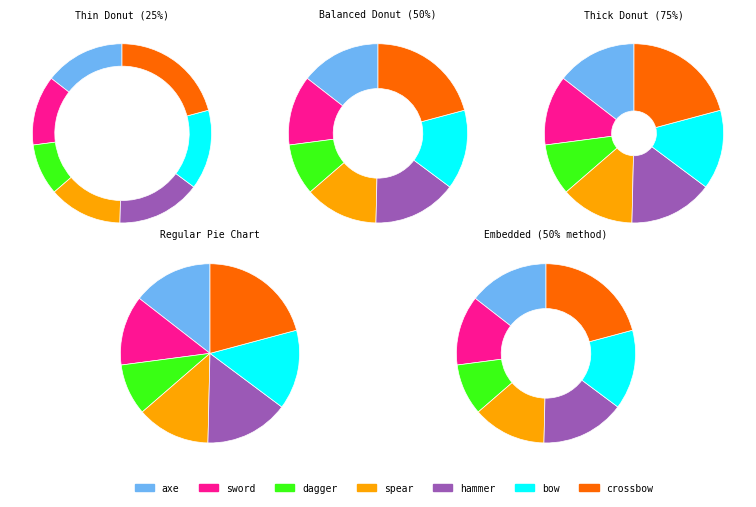

To the nearest percent, what is the combined percentage of hammer and sword?

28%